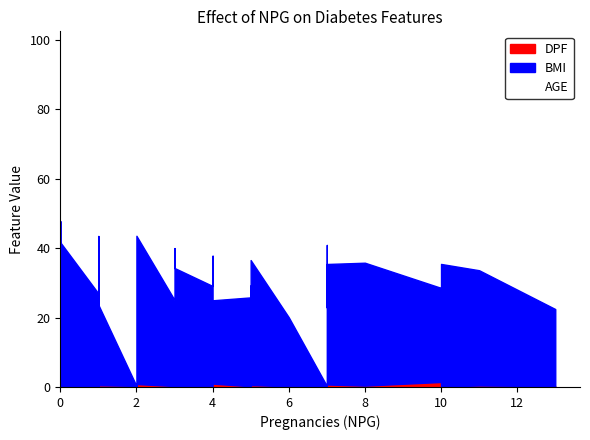

List the labels in order of BMI value, largest first.

30, 6, 37, 32, 31, 19, 7, 4, 12, 8, 3, 28, 11, 18, 17, 22, 36, 39, 1, 23, 15, 21, 5, 0, 2, 35, 34, 13, 27, 26, 16, 9, 29, 20, 10, 14, 38, 25, 24, 33